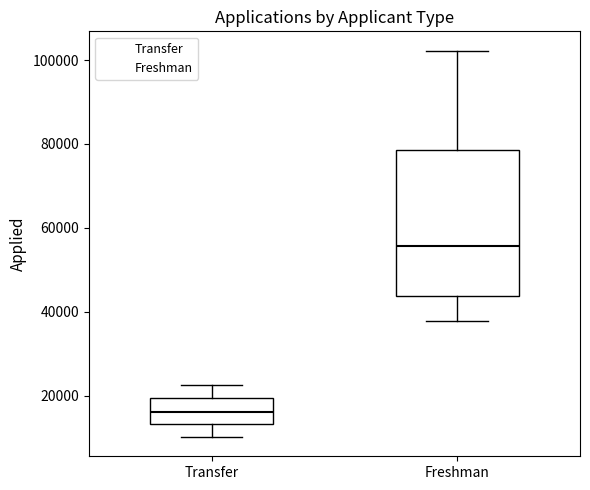

Comparing the boxes themselves (not the whiskers), which one is the tallest?

Freshman